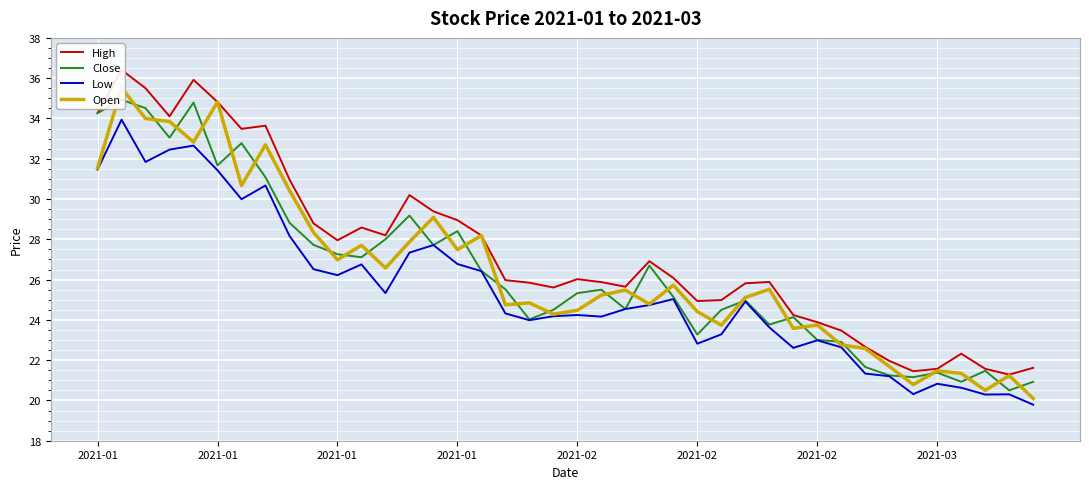

What is the value of the High point at the 21st from the left?

26.0